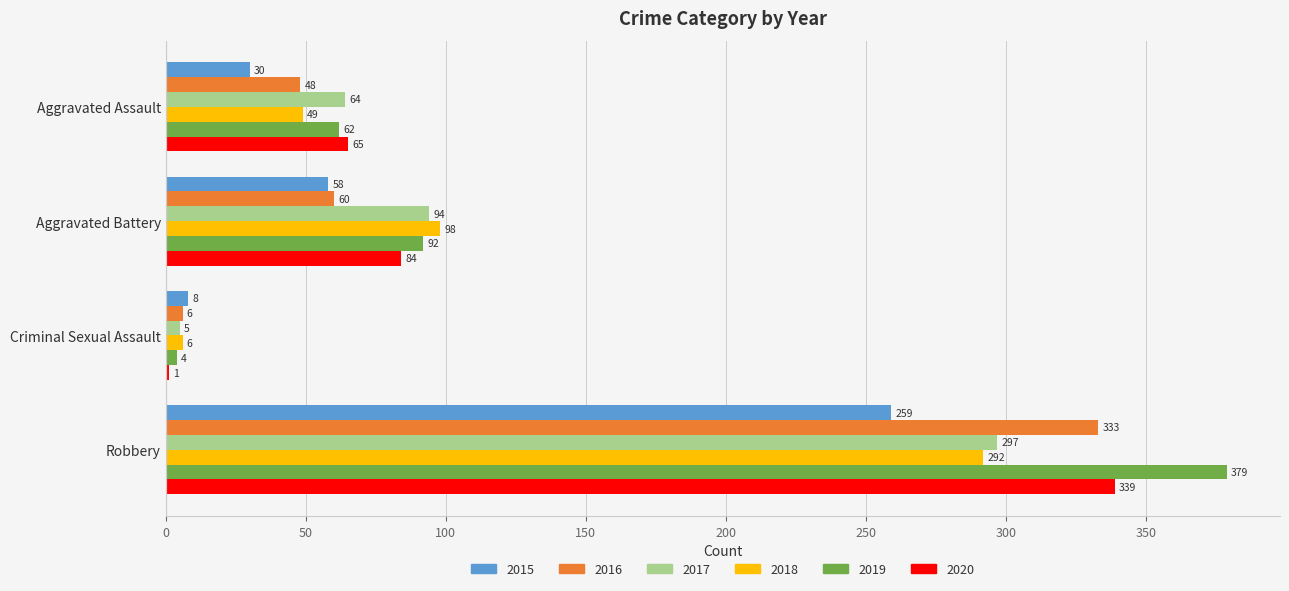

Is it true that 2015 equals 259 at Robbery?

True